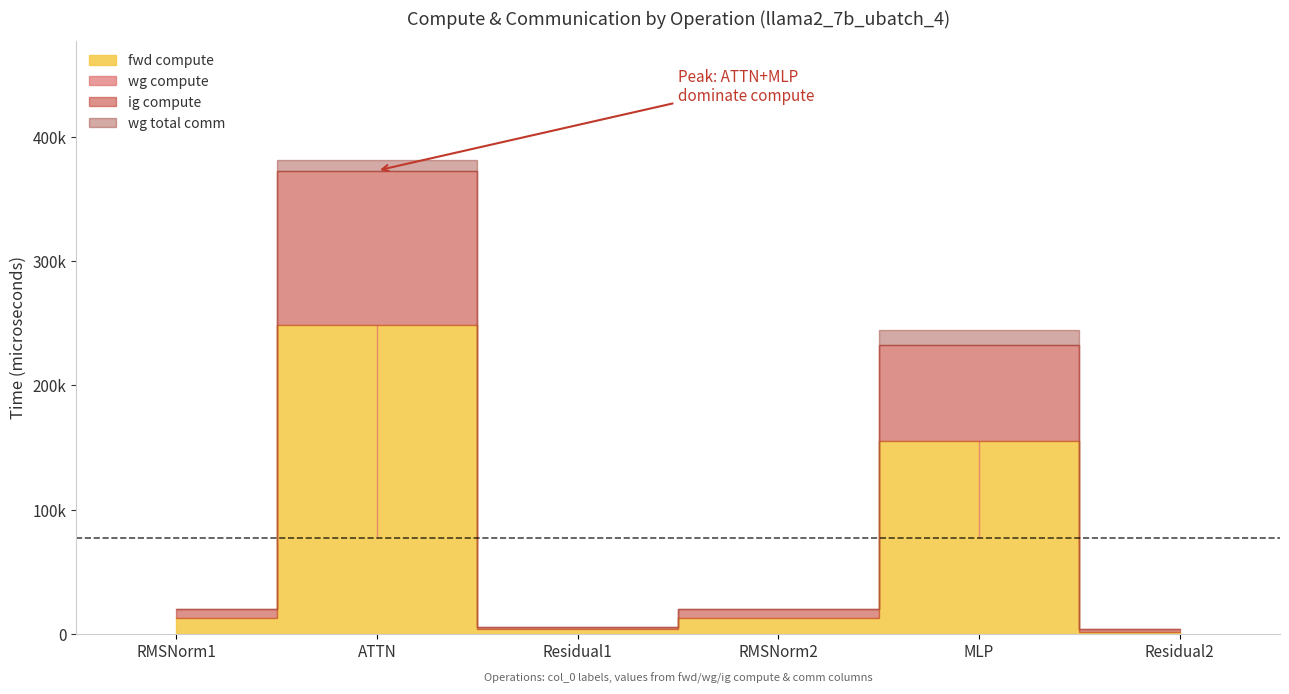

Is it true that ig compute equals 1854.5 at Residual2?

True